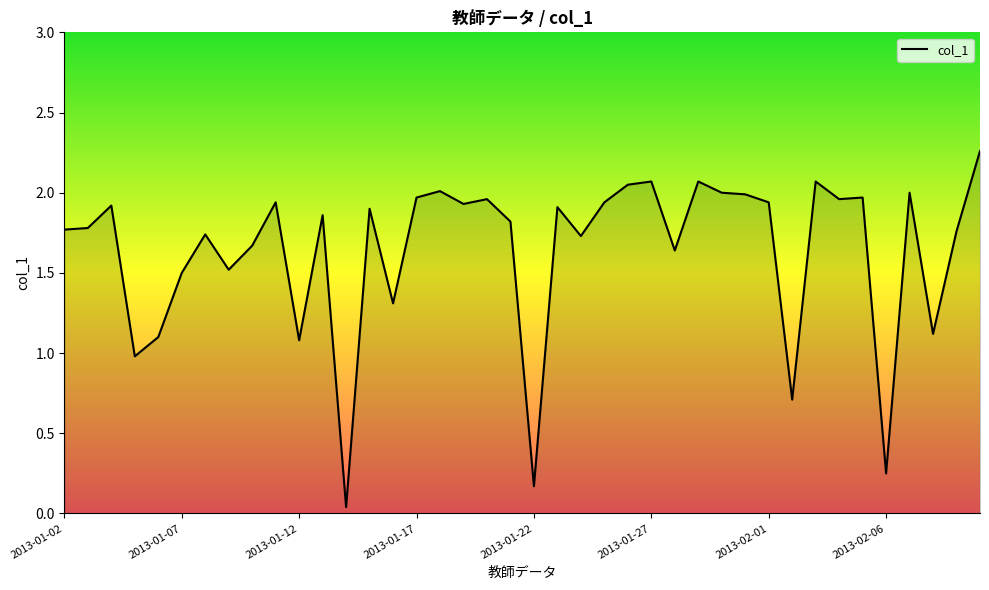

Is this an area chart (filled region under the line)?

Yes